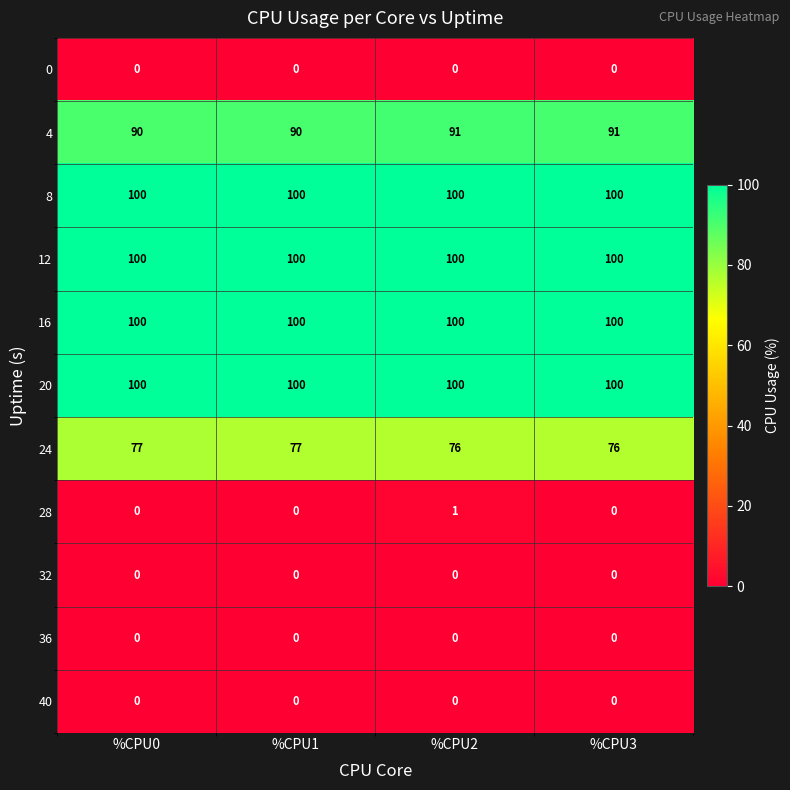

What is the spread (max minus min) of values at %CPU1?

100